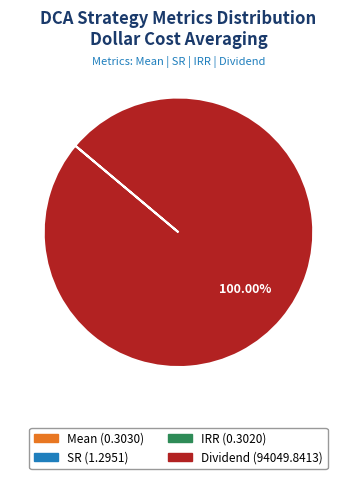

Is Dividend the majority of the pie?

Yes